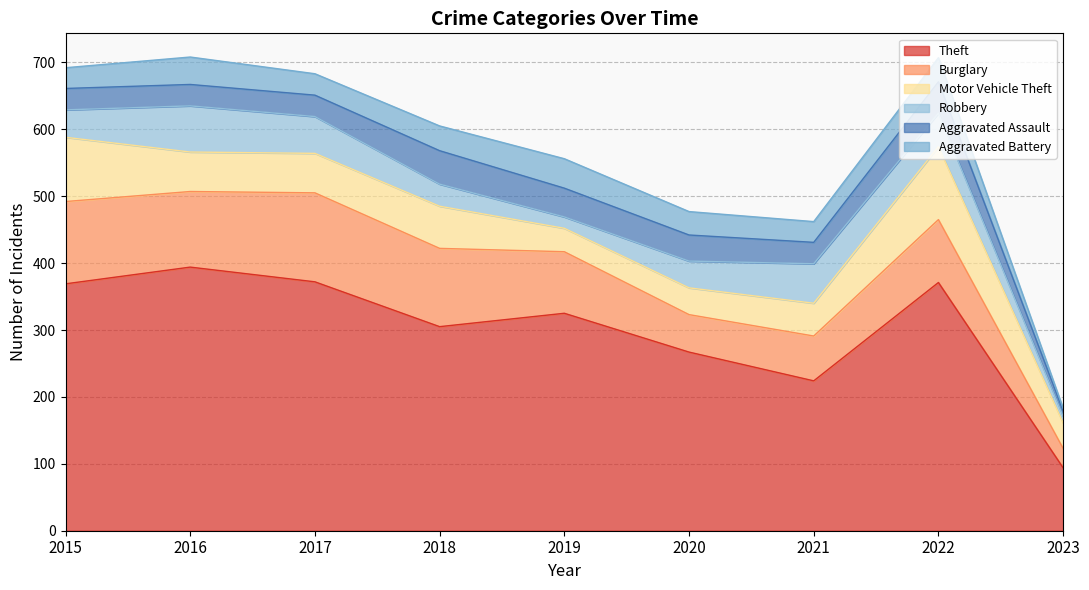

At which category does Aggravated Battery reach its first local peak?

2016